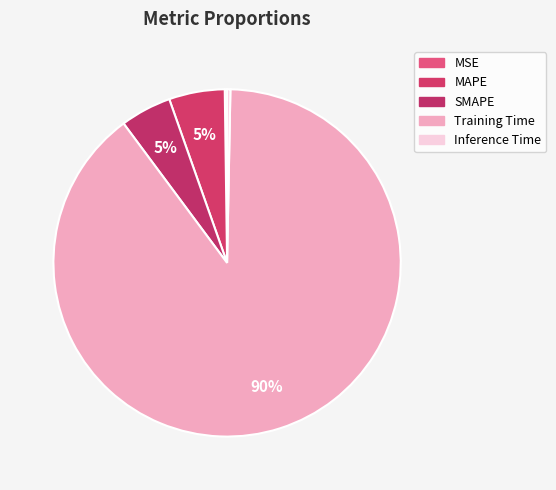

What is the total percentage of MSE and Inference Time?

0.5%